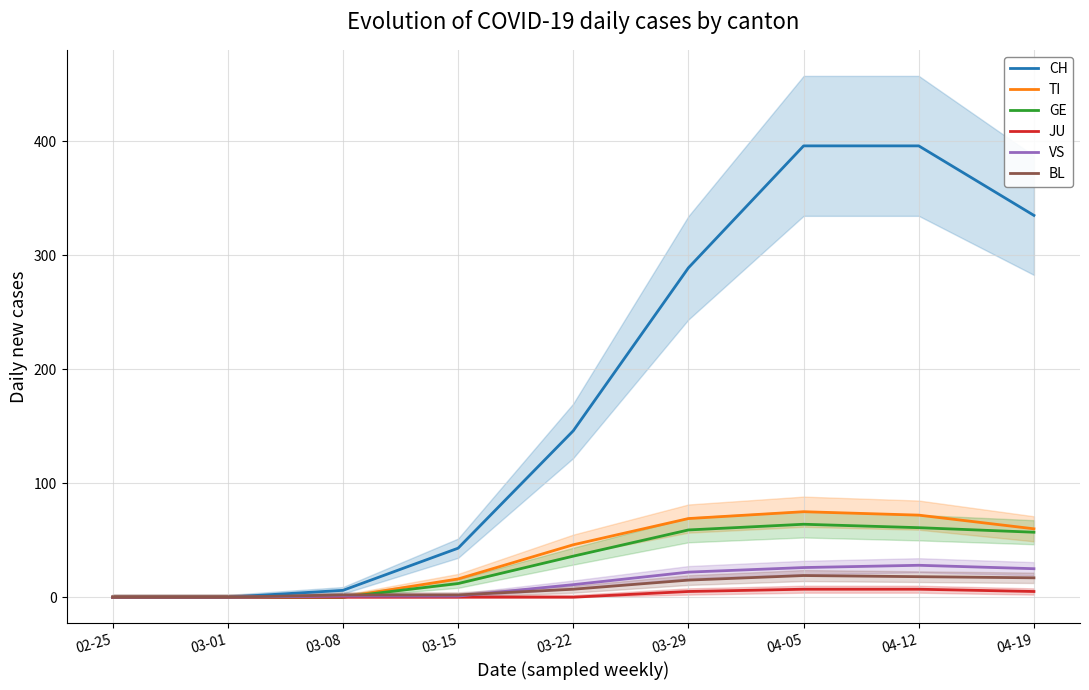

True or false: JU has more than 1 interior local peaks.

False